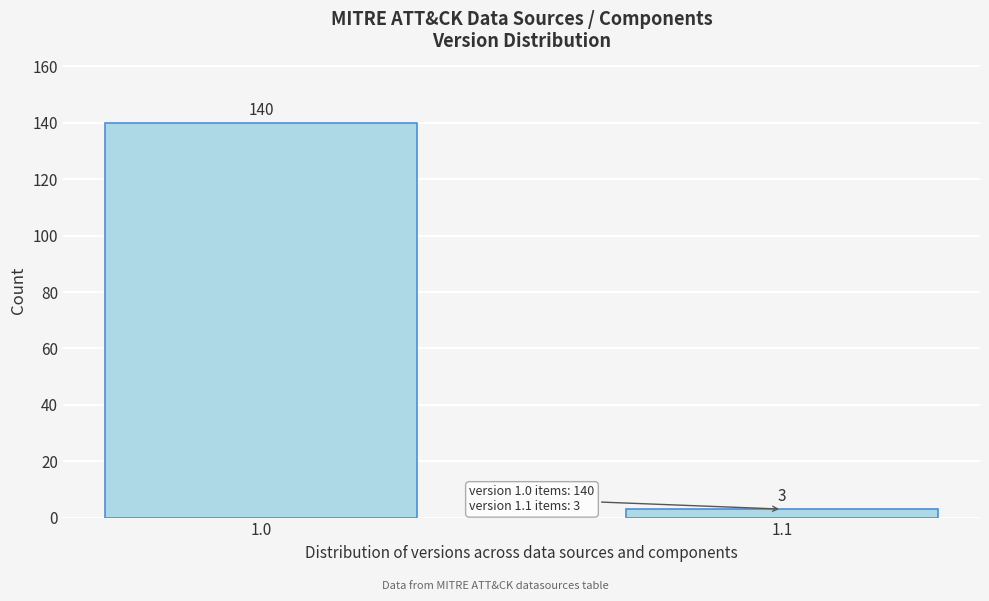

Reading left to right, what are all the values shown in this chart?

140	3